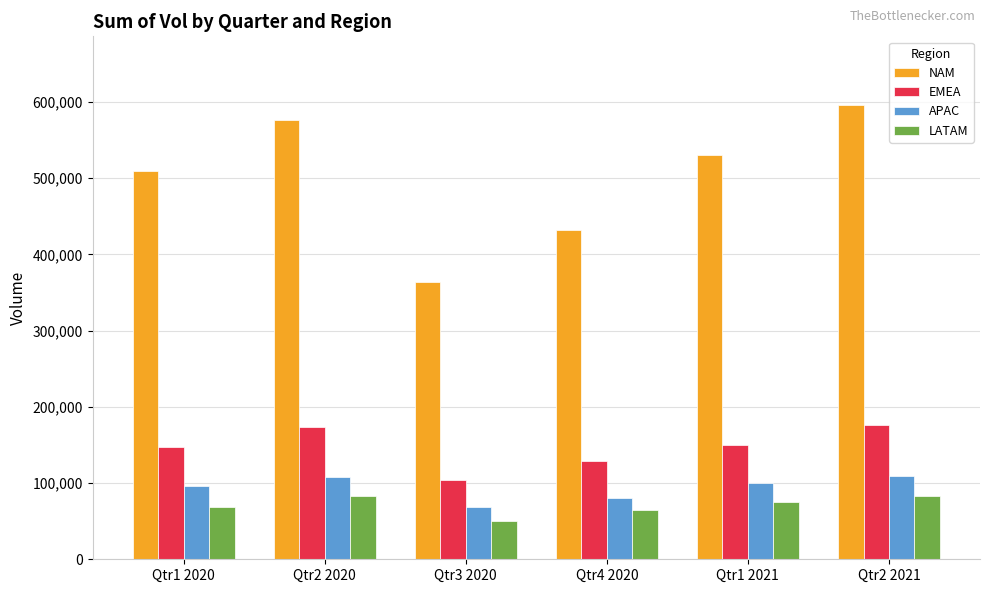

How many bars are there in total?

24